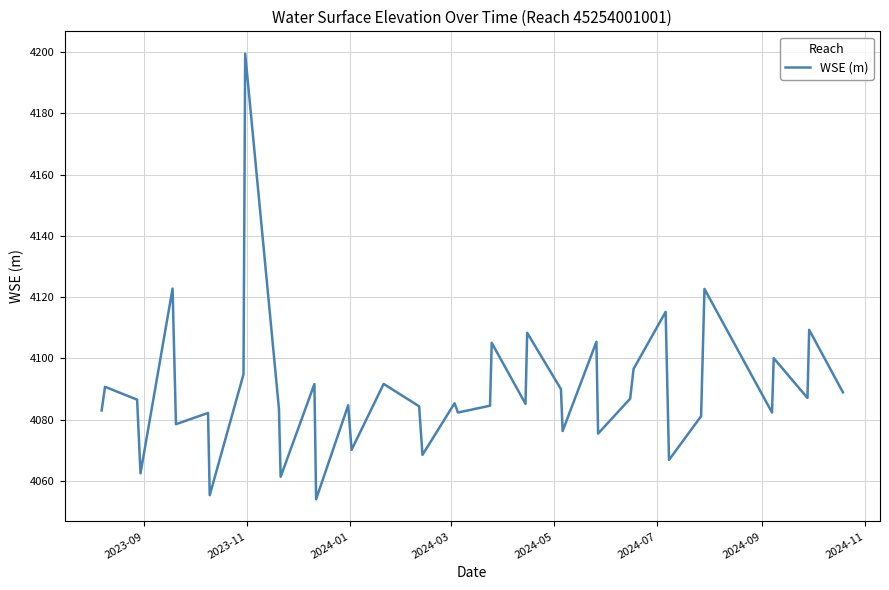

What is the maximum value shown in the chart?

4199.5